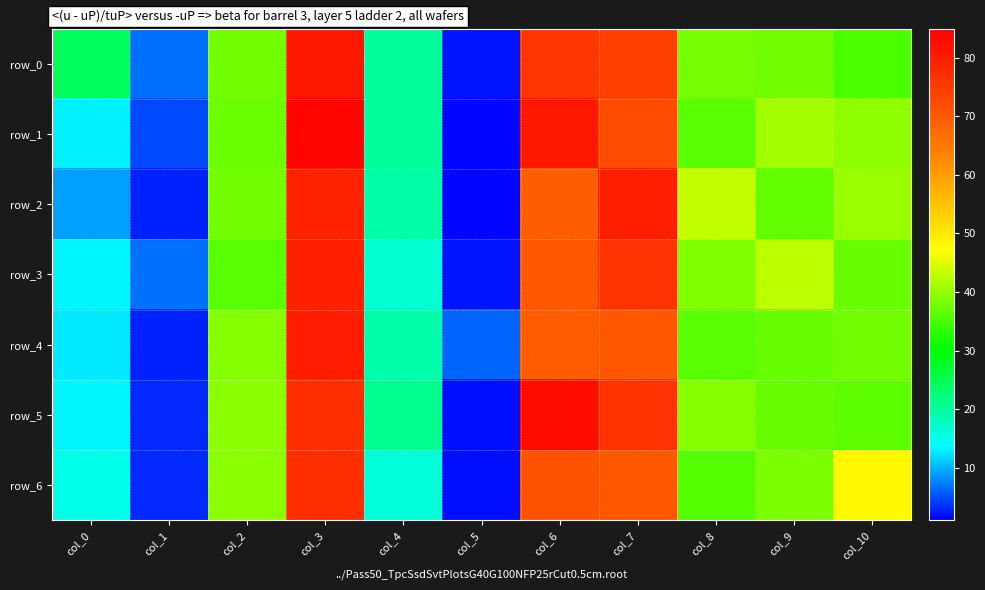

What is the minimum value shown in the chart?

1.3